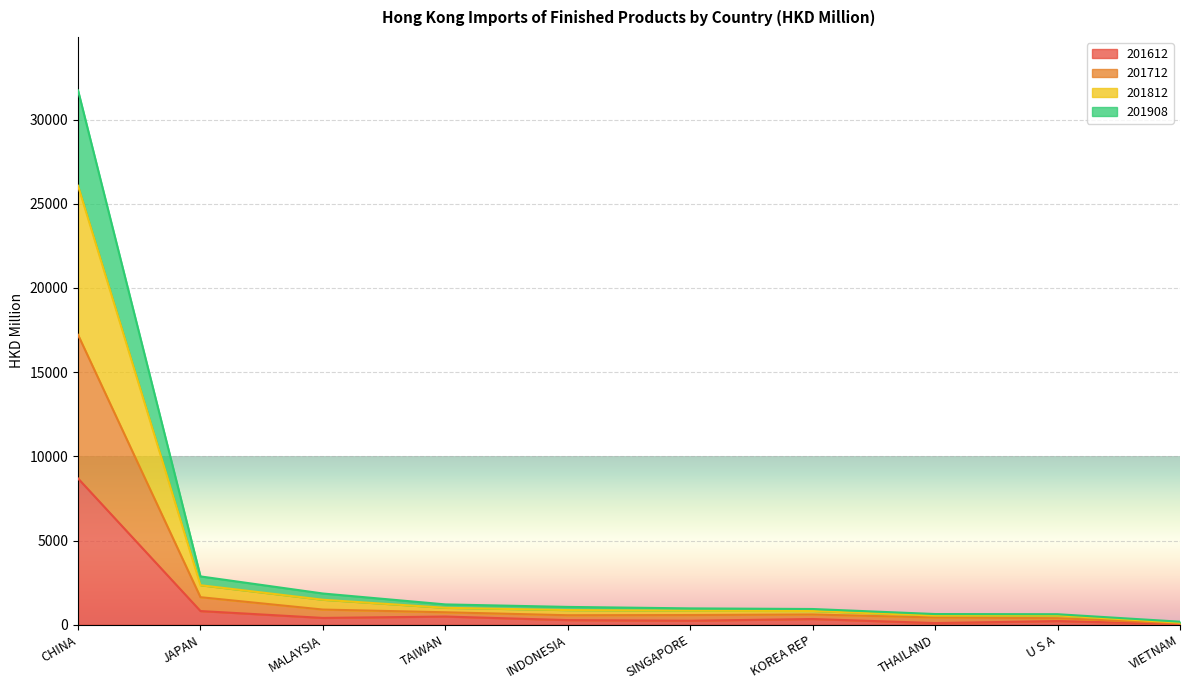

What are all the series names shown in the legend?

201612, 201712, 201812, 201908